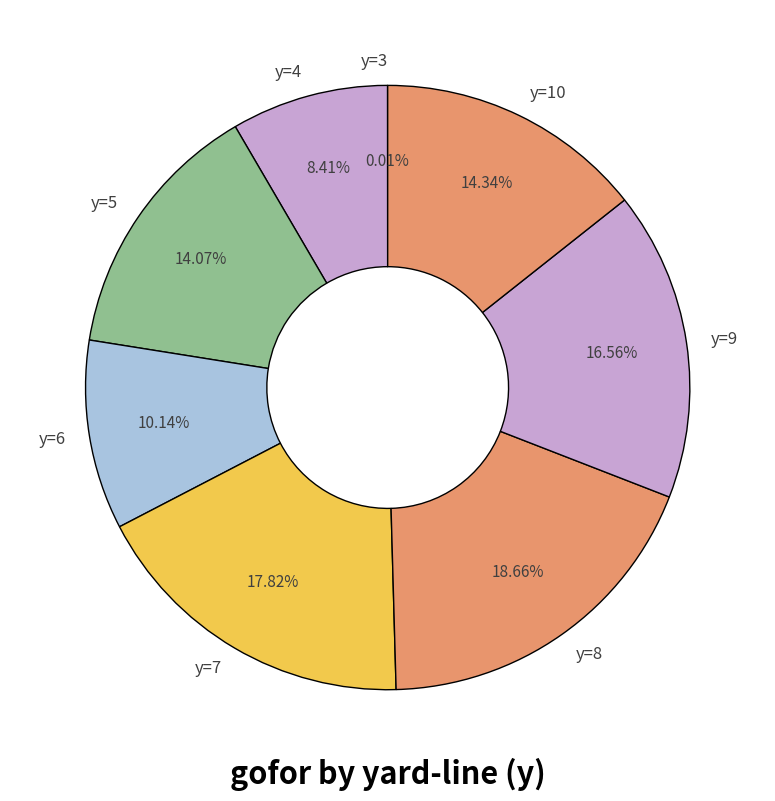

Is it true that y=10 is 14% of the pie?

True